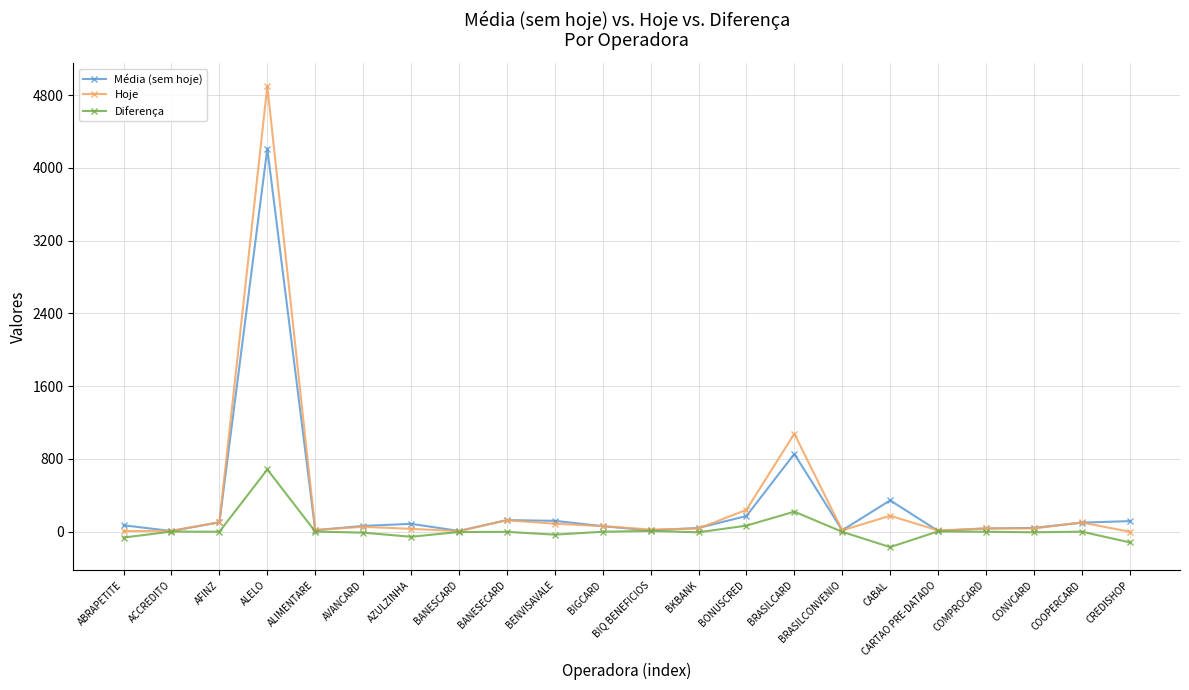

At which category is the sum across all series the highest?

ALELO